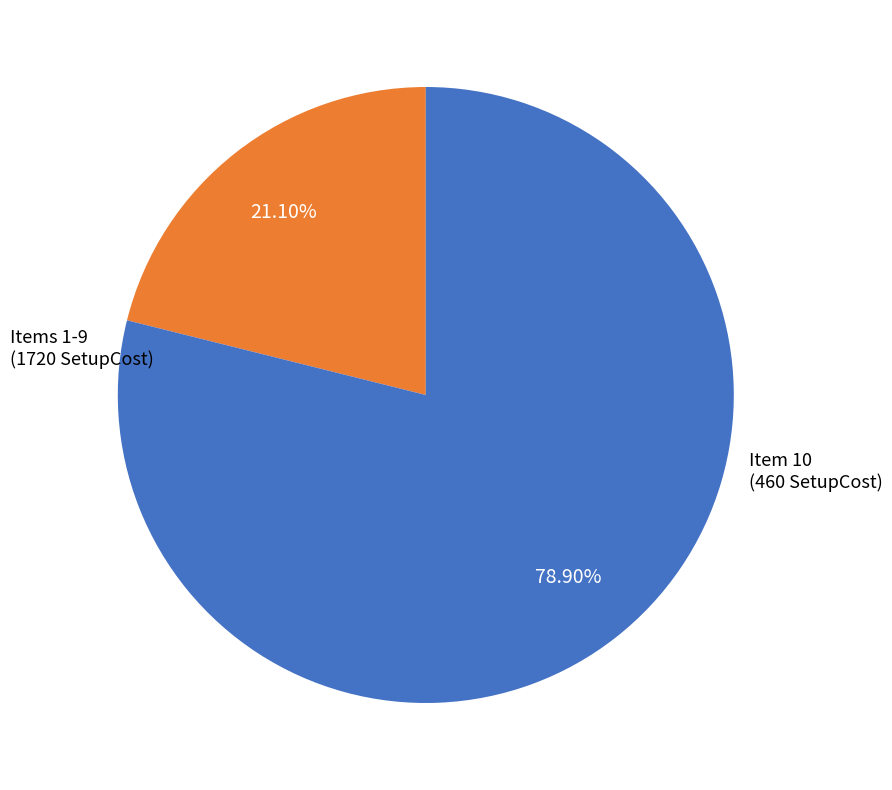

Is there a majority slice in this chart?

Yes